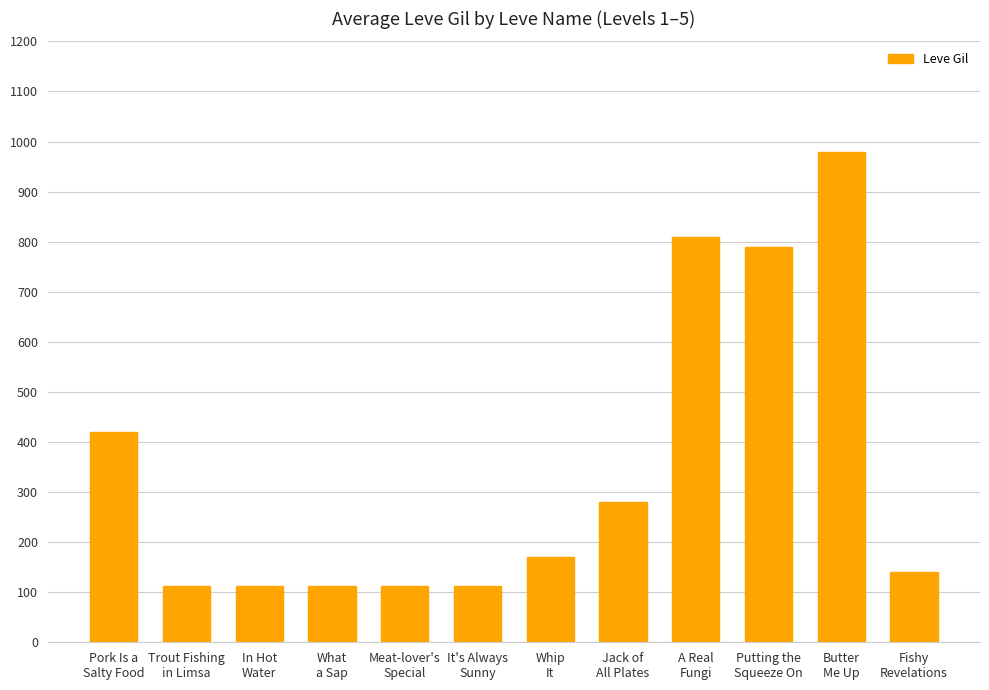

What is the minimum value shown in the chart?

112